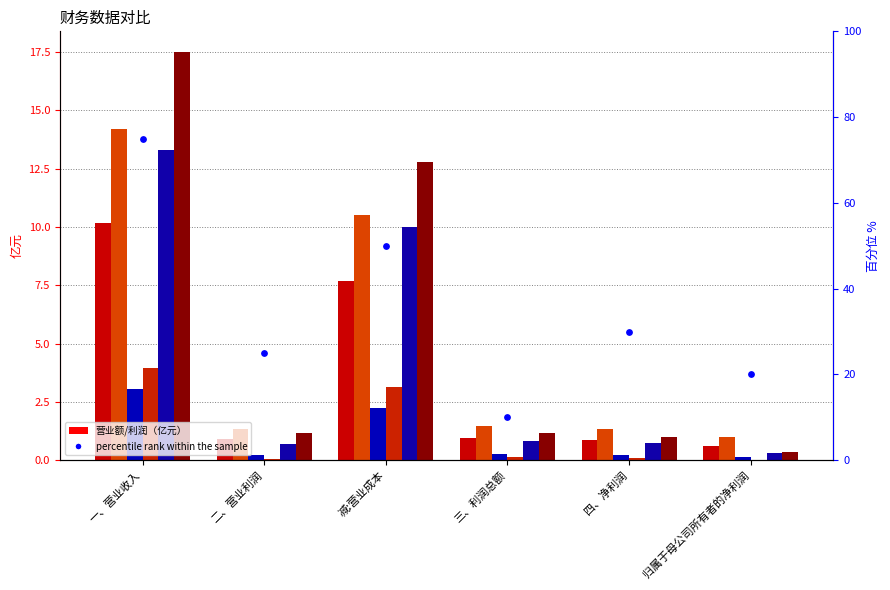

Which series has the largest Y range (max minus min)?

2017年度